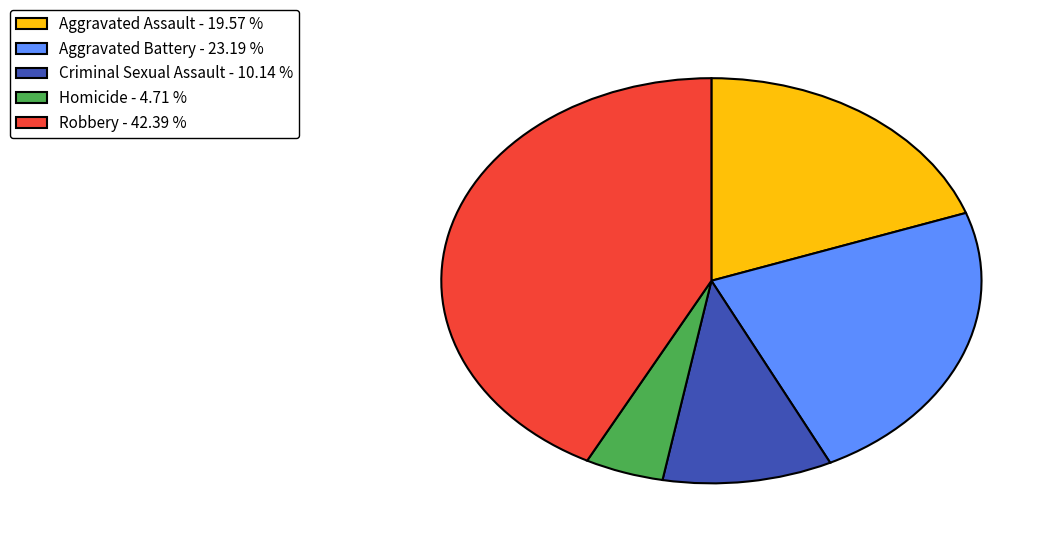

Is the sum of Robbery - 42.39 % and Homicide - 4.71 % greater than half?

No